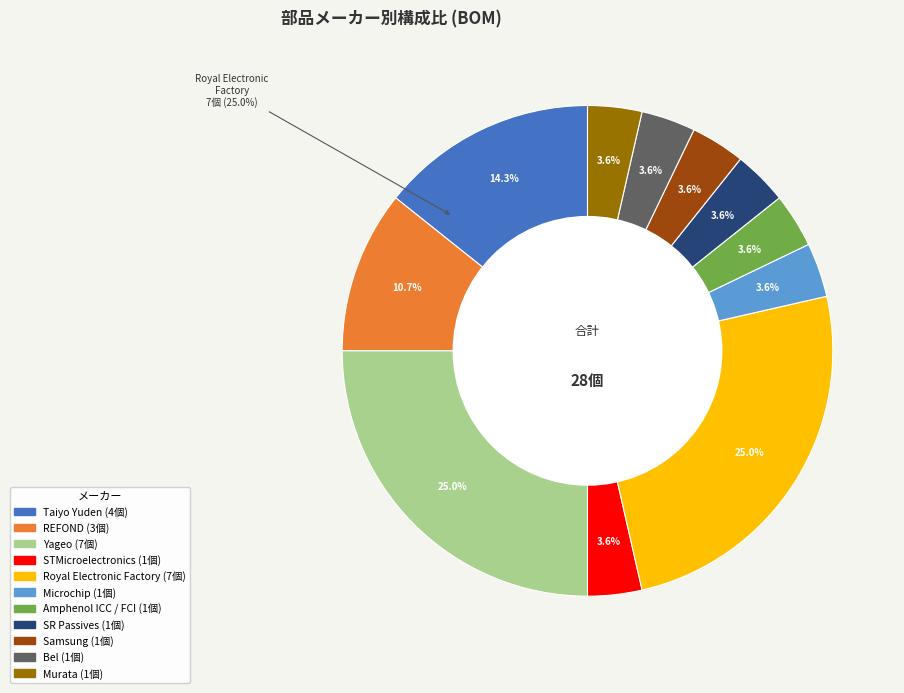

To the nearest percent, what is the average slice percentage?

9%